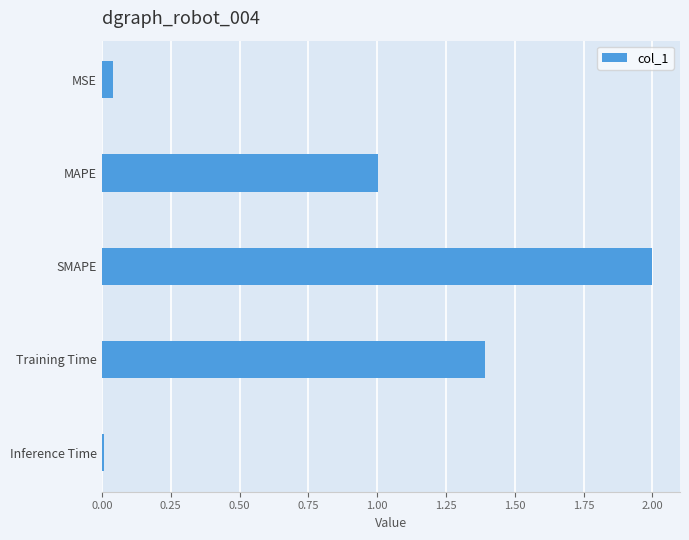

How many data points are less than 1?

2